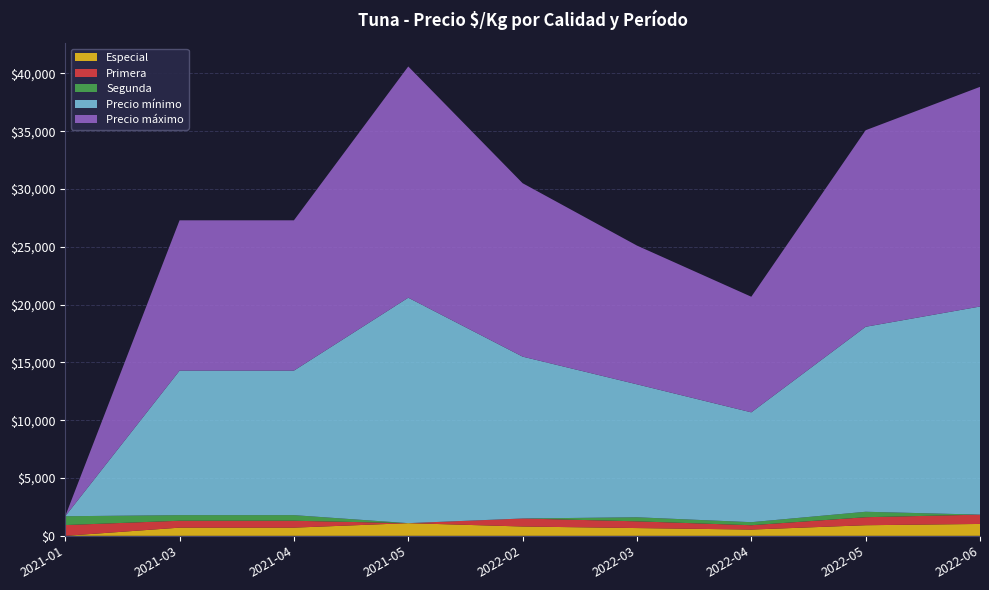

Reading right to left, transcribe all the data shown in this chart.

Especial: 2022-06=1028	2022-05=917	2022-04=542	2022-03=672	2022-02=806	2021-05=1097	2021-04=708	2021-03=708	2021-01=0
Primera: 2022-06=806	2022-05=694	2022-04=375	2022-03=583	2022-02=694	2021-05=0	2021-04=597	2021-03=597	2021-01=931
Segunda: 2022-06=0	2022-05=472	2022-04=264	2022-03=351	2022-02=0	2021-05=0	2021-04=486	2021-03=486	2021-01=764
Precio mínimo: 2022-06=18000	2022-05=16000	2022-04=9500	2022-03=11500	2022-02=14000	2021-05=19500	2021-04=12500	2021-03=12500	2021-01=0
Precio máximo: 2022-06=19000	2022-05=17000	2022-04=10000	2022-03=12000	2022-02=15000	2021-05=20000	2021-04=13000	2021-03=13000	2021-01=0